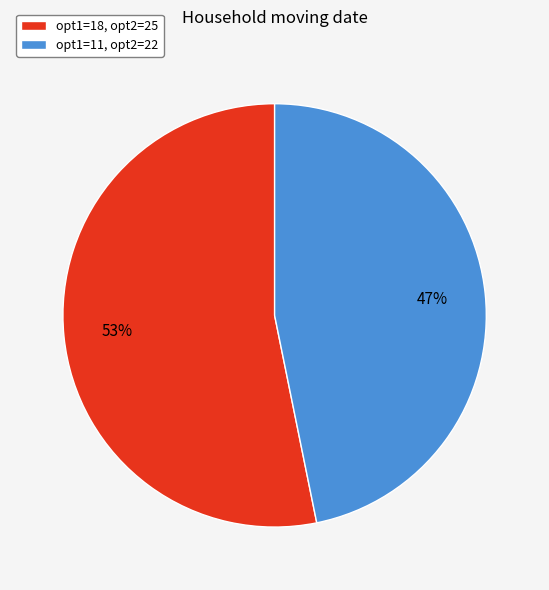

To the nearest percent, what is the difference between the largest and smallest slice percentages?

6%